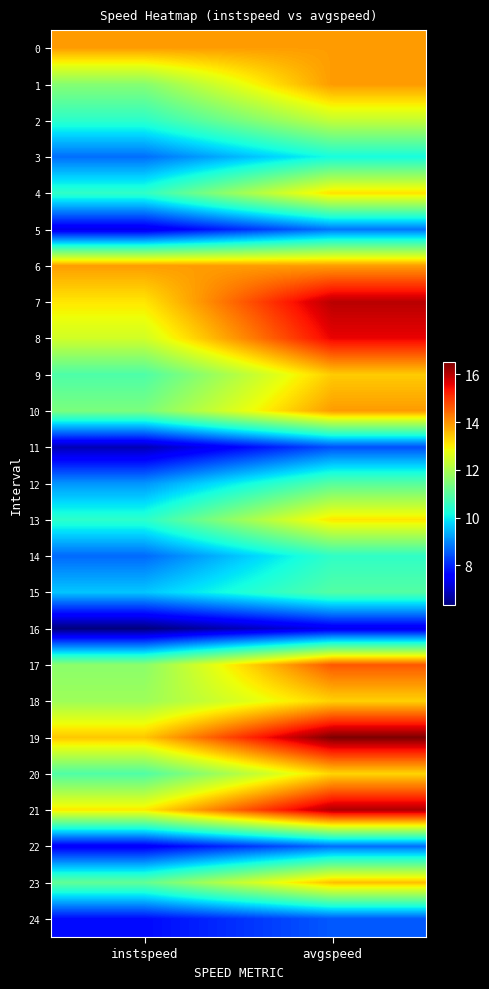

Which series has the largest total across all categories?

19